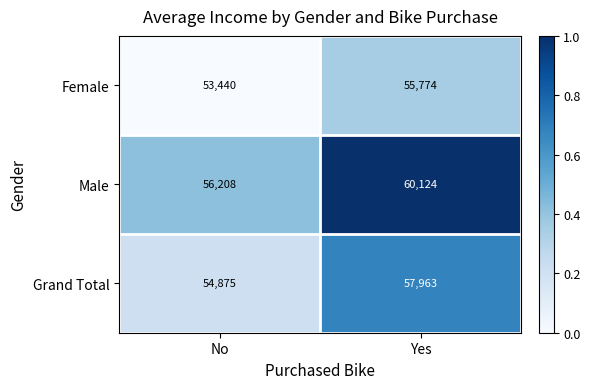

What is the sum of all Female values?

109214